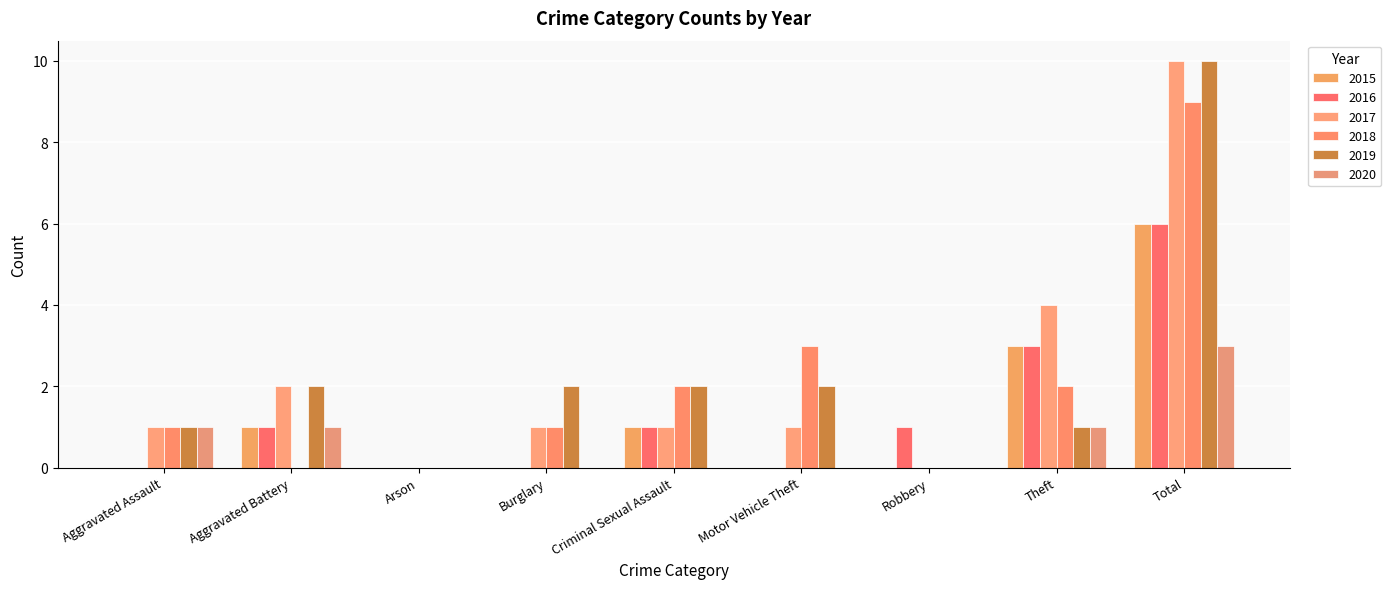

How many series are shown in this chart?

6